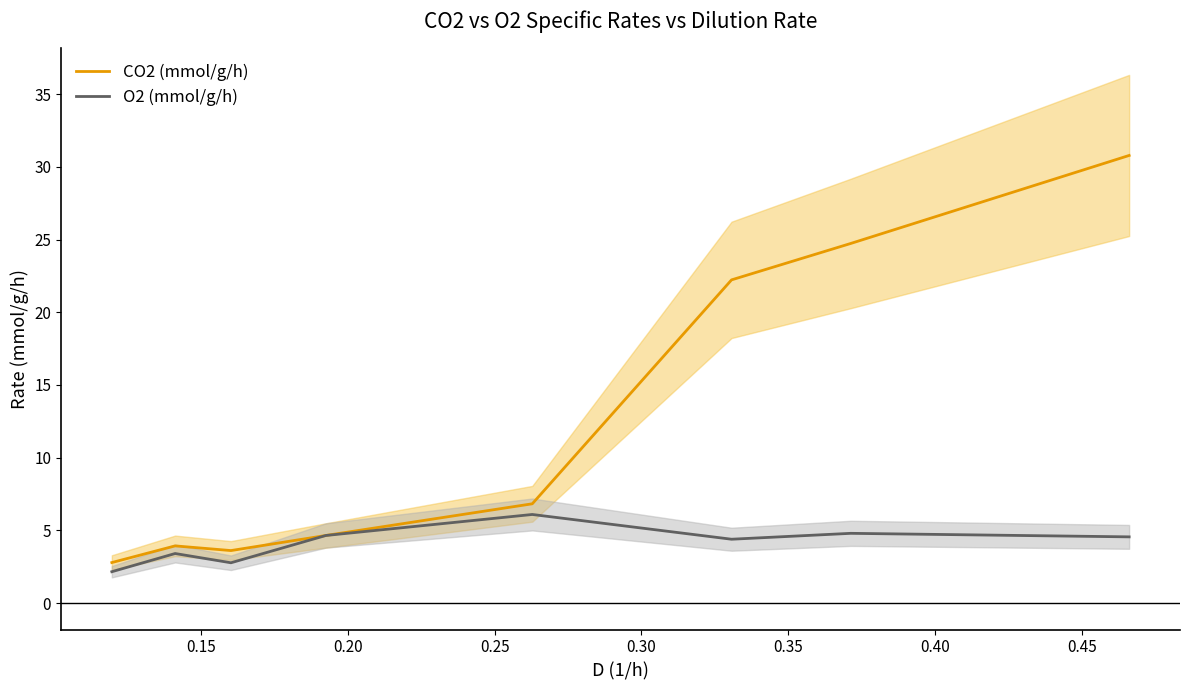

Count the number of data series in this chart.

2